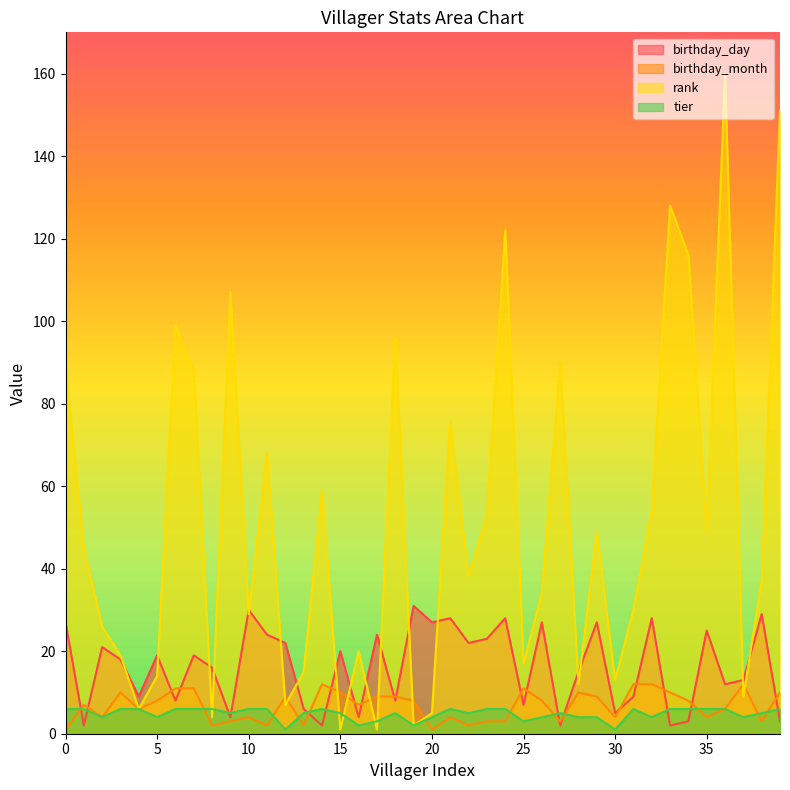

At how many categories does at least one series exceed 34?

21